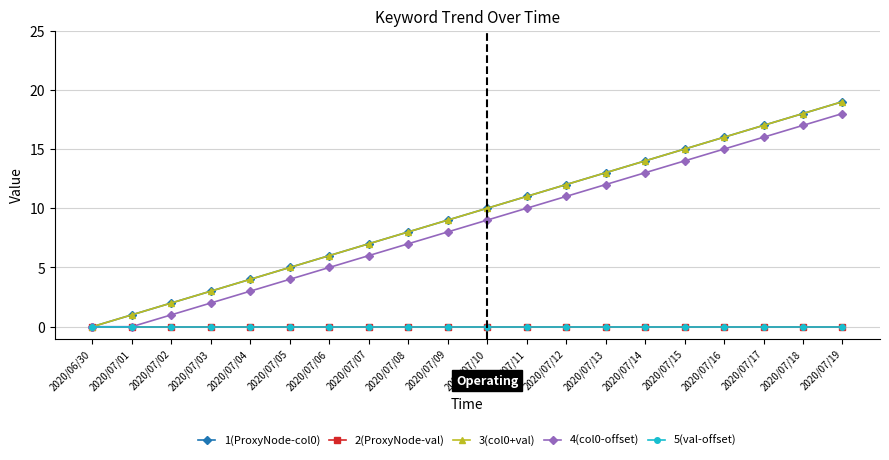

Rank the categories by 3(col0+val) value from highest to lowest.

2020/07/19, 2020/07/18, 2020/07/17, 2020/07/16, 2020/07/15, 2020/07/14, 2020/07/13, 2020/07/12, 2020/07/11, 2020/07/10, 2020/07/09, 2020/07/08, 2020/07/07, 2020/07/06, 2020/07/05, 2020/07/04, 2020/07/03, 2020/07/02, 2020/07/01, 2020/06/30